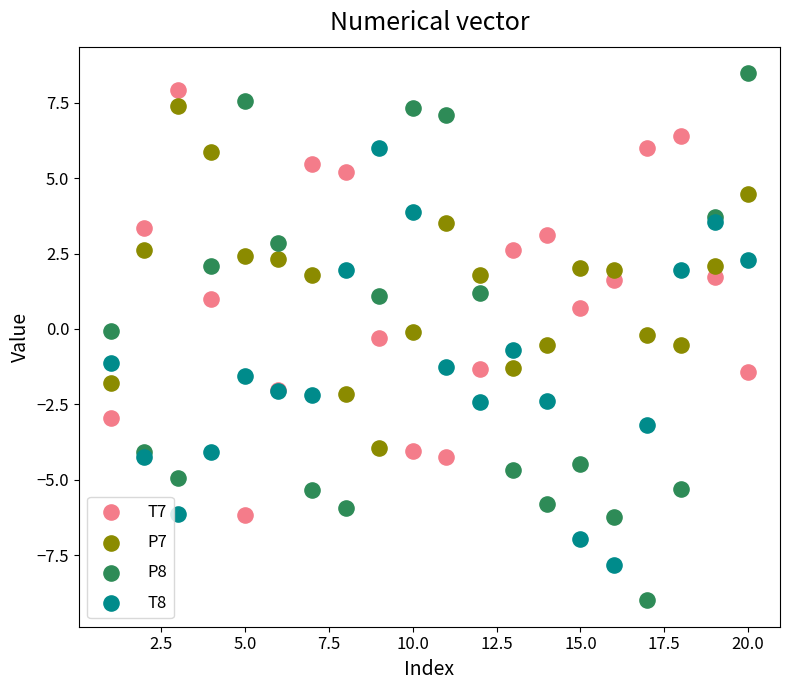

Which series has the widest spread of Y values?

P8